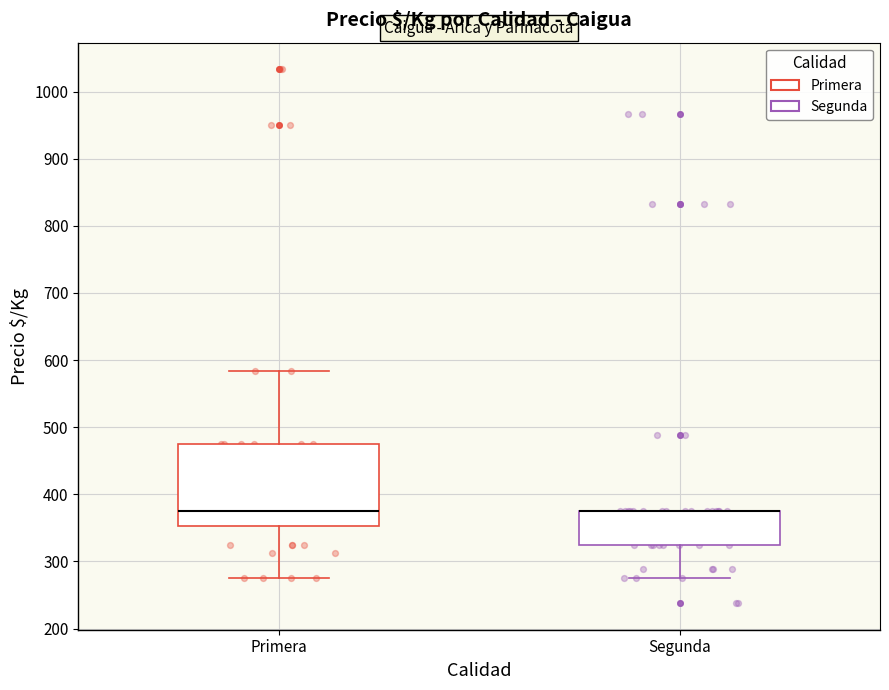

Comparing the boxes themselves (not the whiskers), which one is the tallest?

Primera